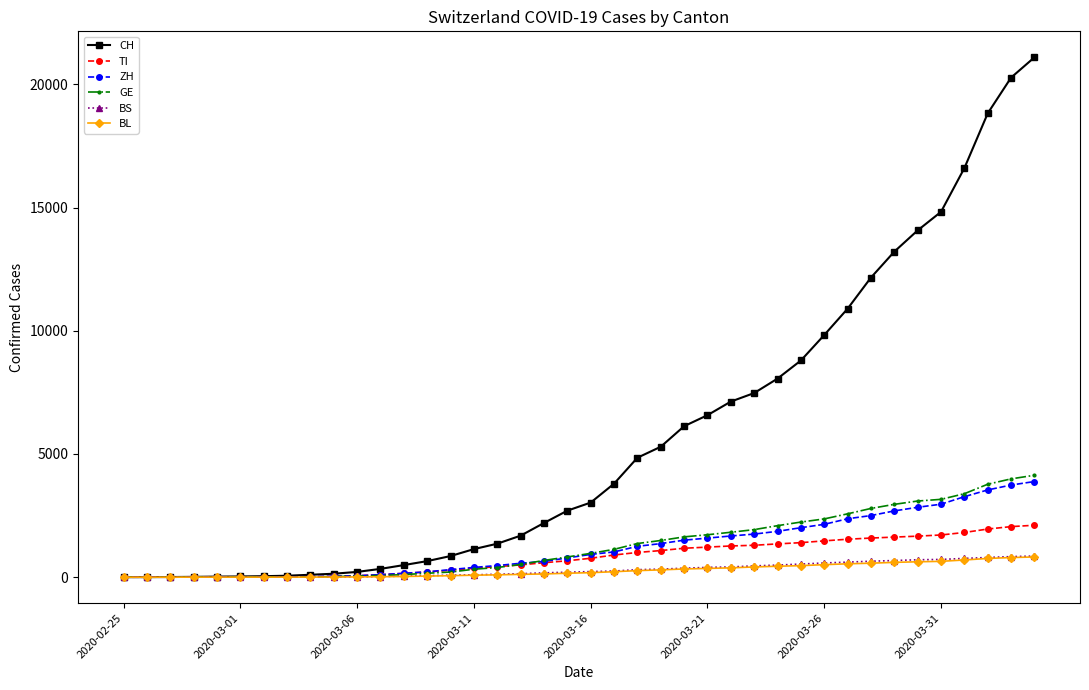

Which series has the widest spread of values?

CH